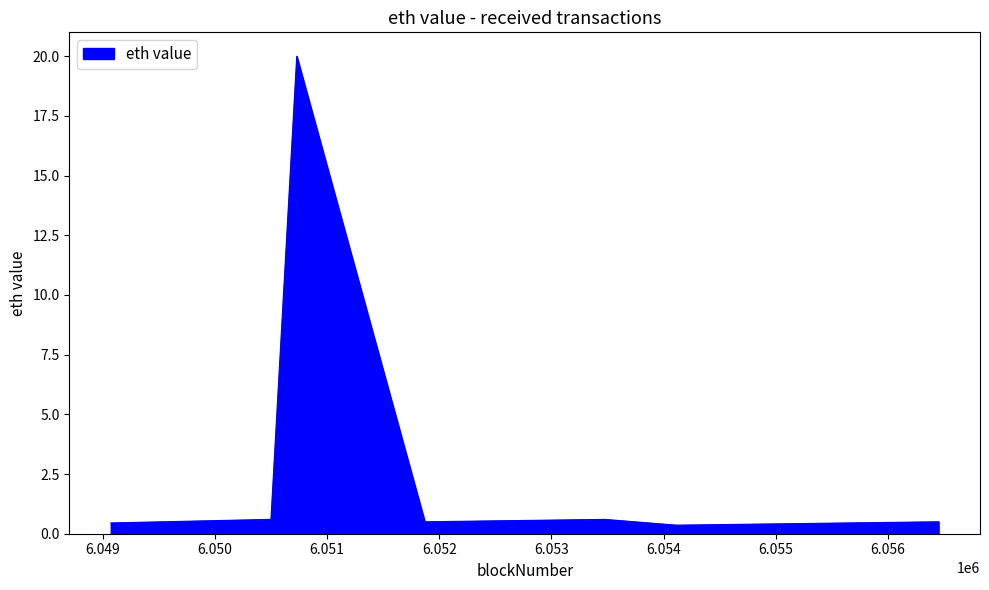

What is the difference between the maximum and minimum values?

19.6